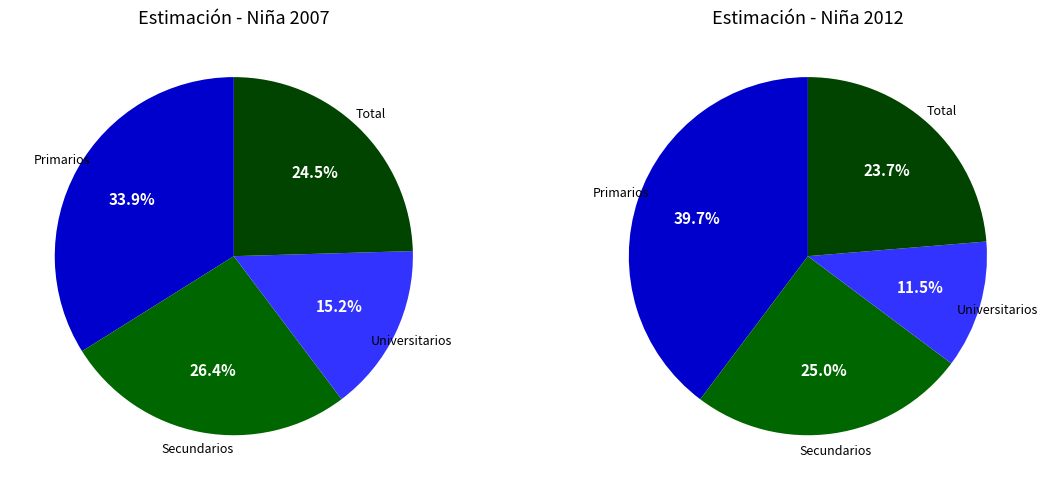

To the nearest percent, what is the combined percentage of Secundarios and Universitarios?

42%